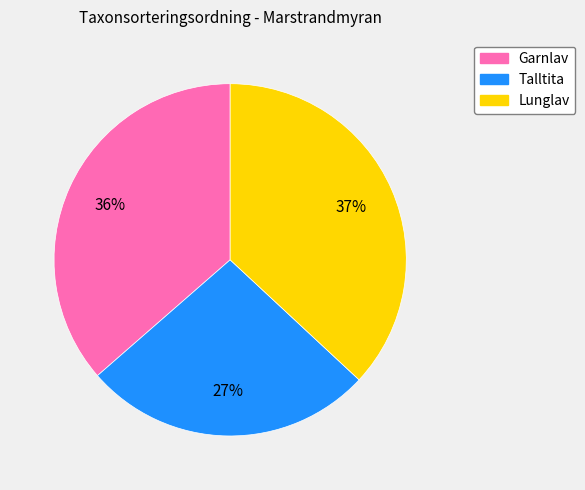

To the nearest percent, what percentage of the pie is Garnlav?

36%